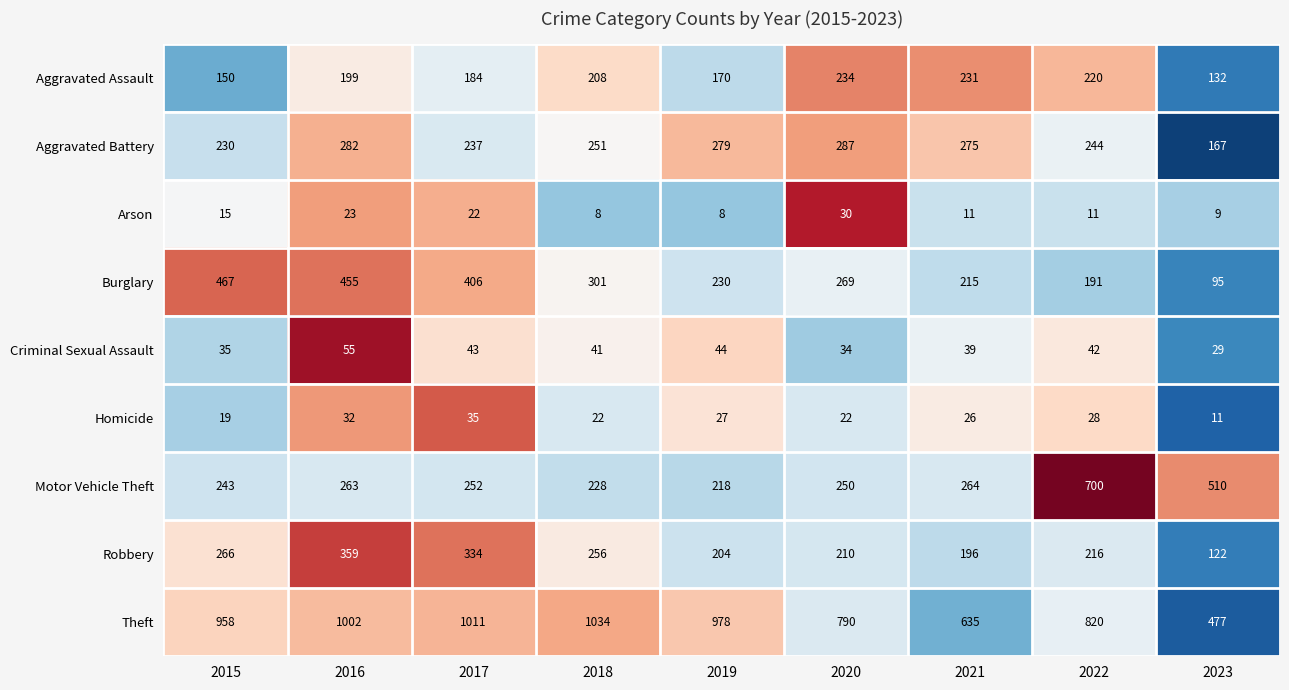

How many series are shown in this chart?

9